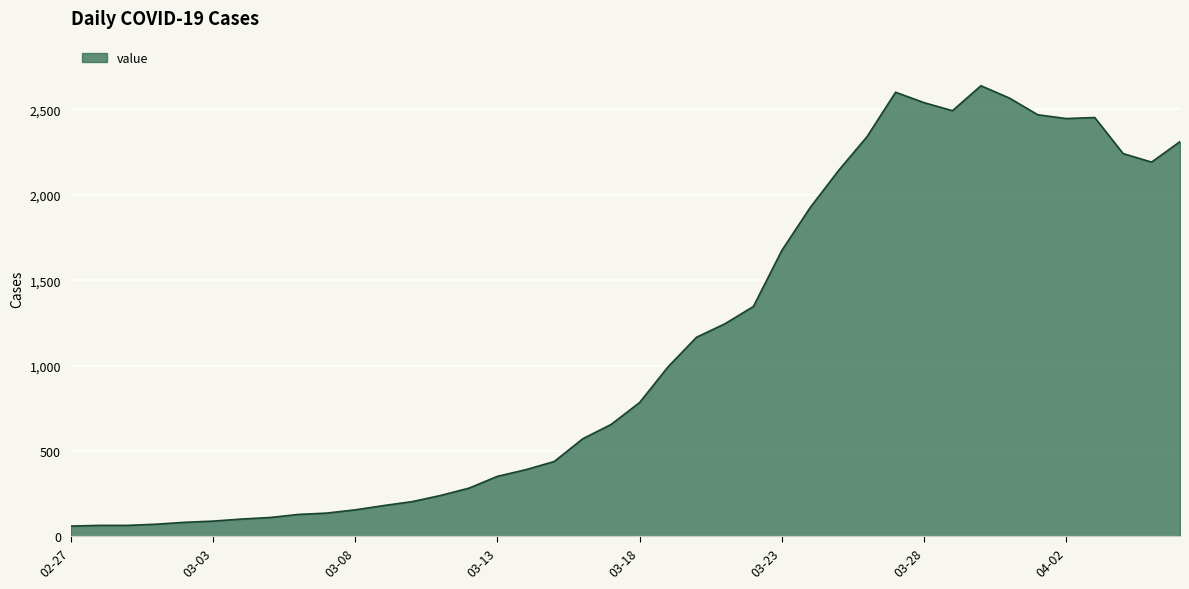

What is the smallest value displayed?

61